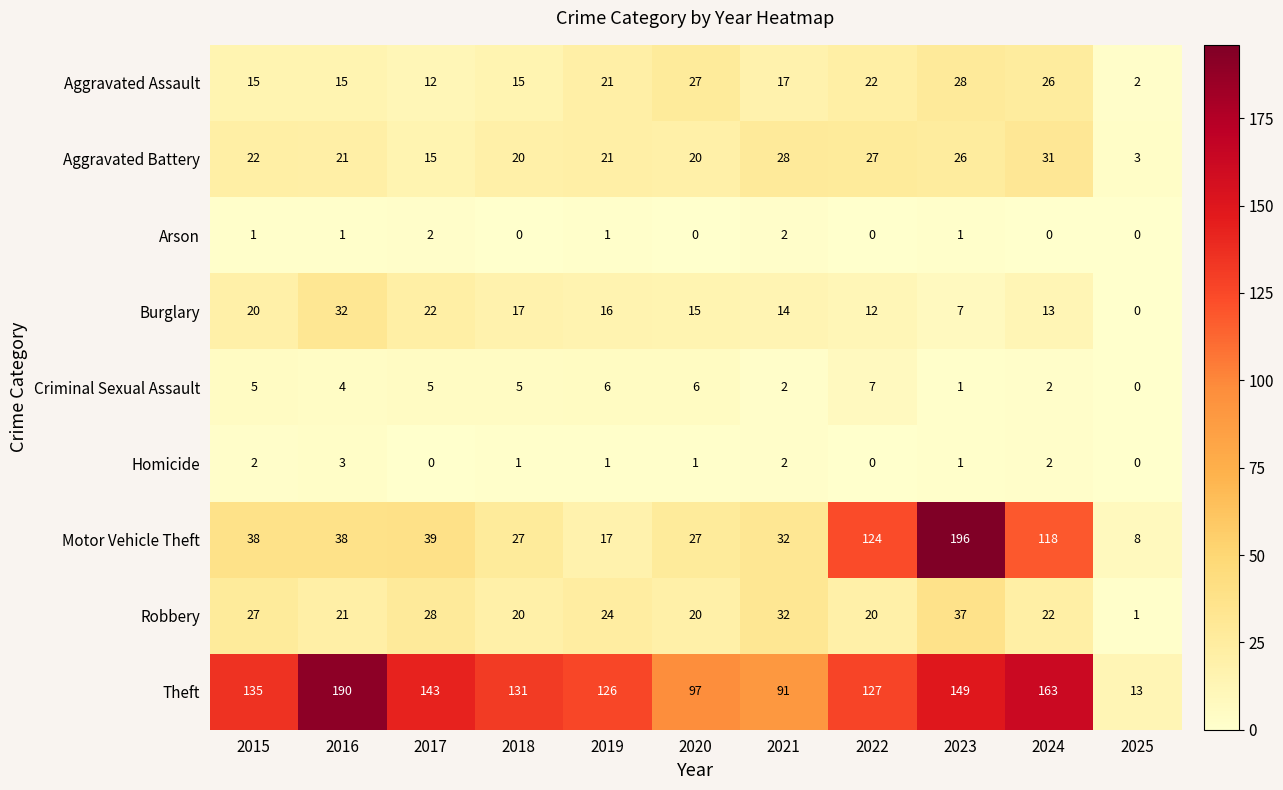

Read the Motor Vehicle Theft value at 2015.

38